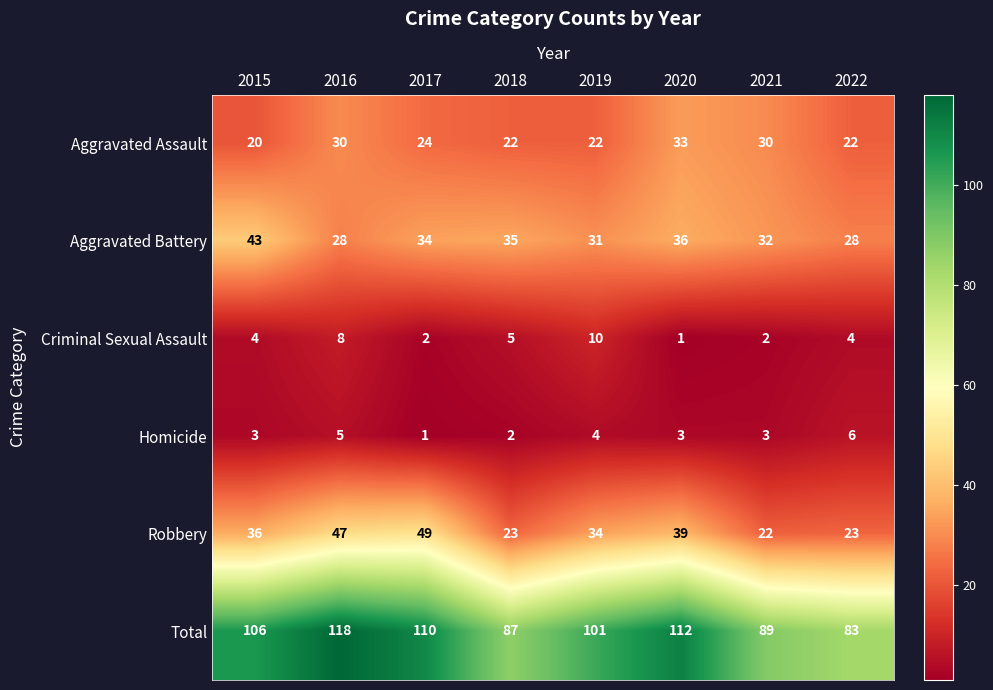

Which label corresponds to the largest value in the chart?

2016